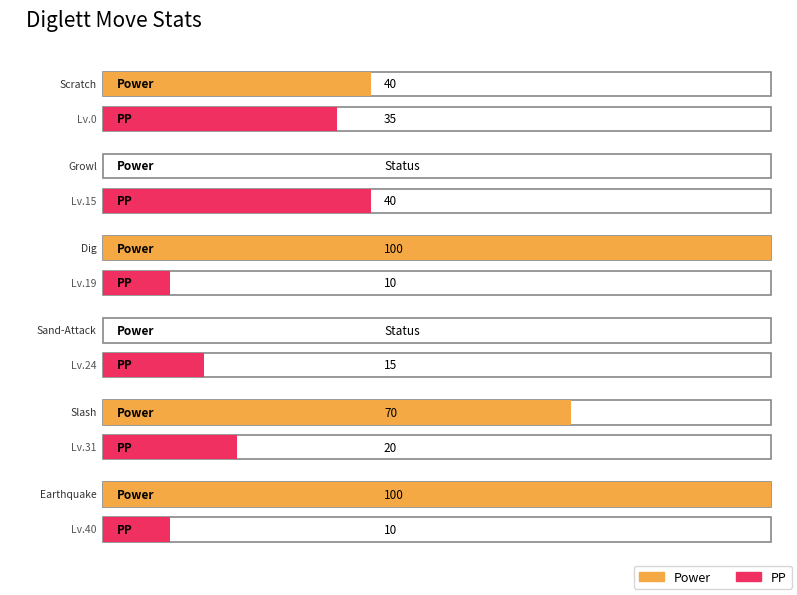

Rank the series by their maximum value, from lowest to highest.

PP, Power